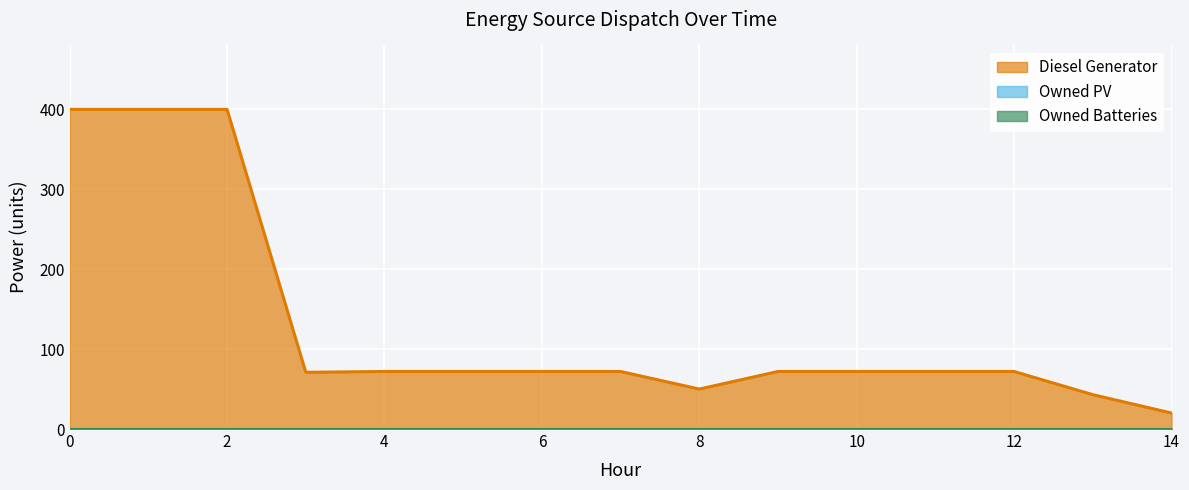

True or false: Owned PV and Diesel Generator intersect in this chart.

False